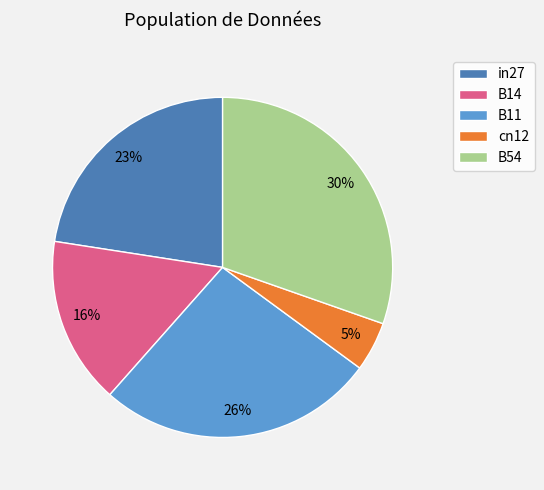

To the nearest percent, what is the combined percentage of in27 and B11?

49%